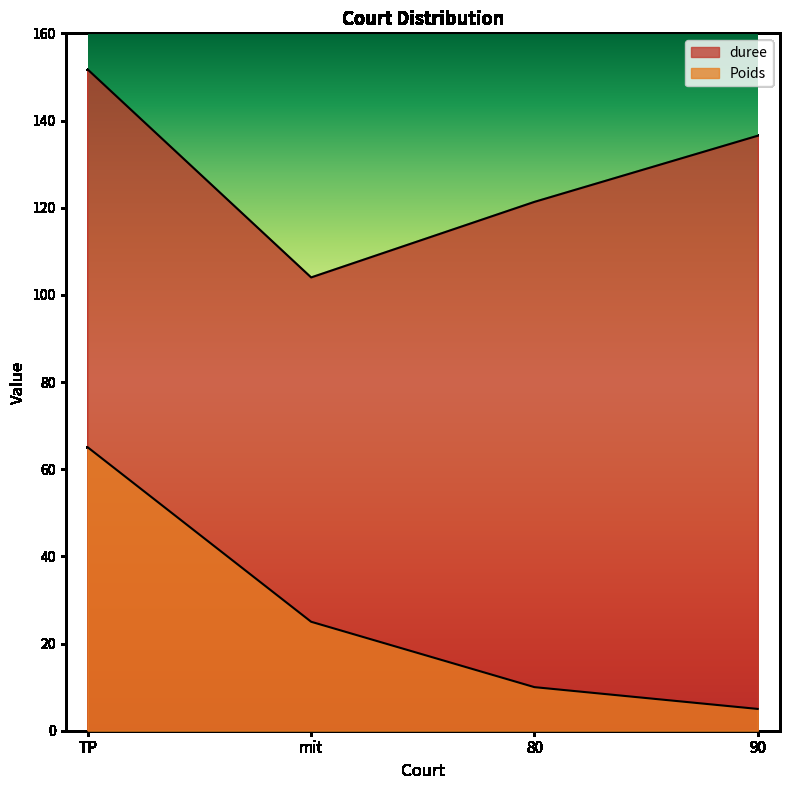

What is the label of the 3rd point from the left?

80